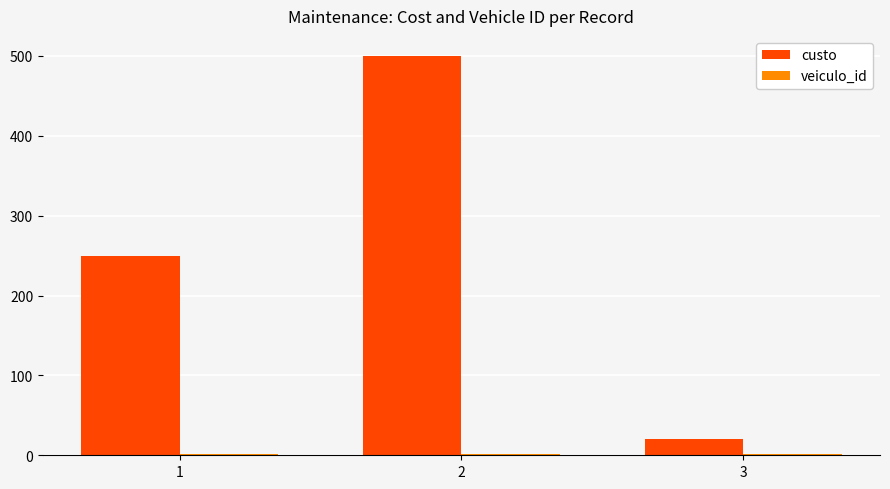

Which series changed the most between 2 and 3?

custo